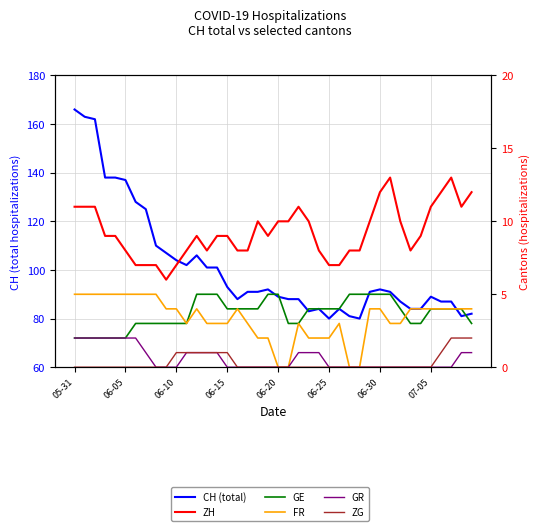

What is the maximum value for GR?

2